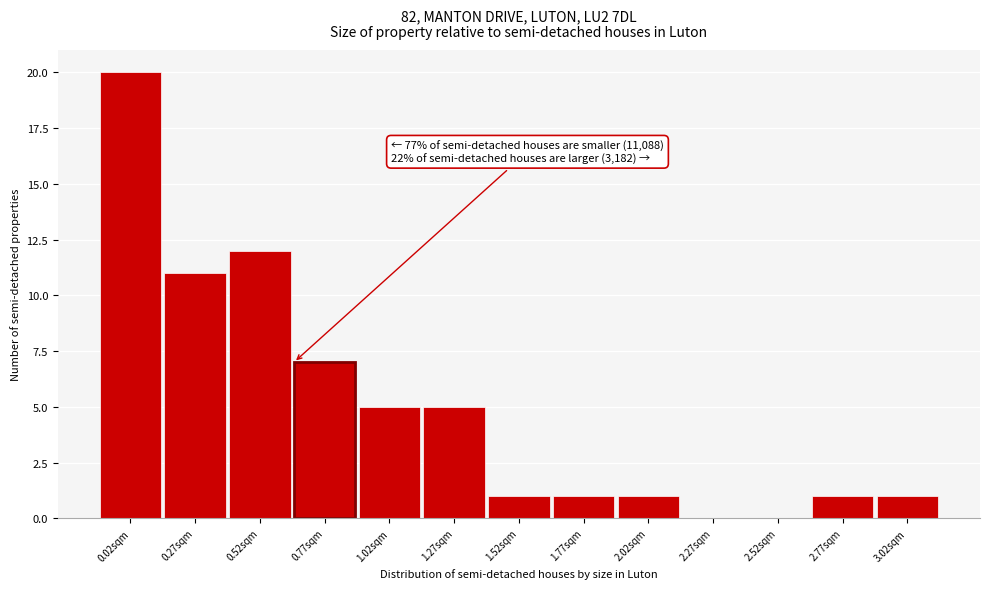

Reading left to right, transcribe all the data shown in this chart.

0.02sqm=20	0.27sqm=11	0.52sqm=12	0.77sqm=7	1.02sqm=5	1.27sqm=5	1.52sqm=1	1.77sqm=1	2.02sqm=1	2.27sqm=0	2.52sqm=0	2.77sqm=1	3.02sqm=1